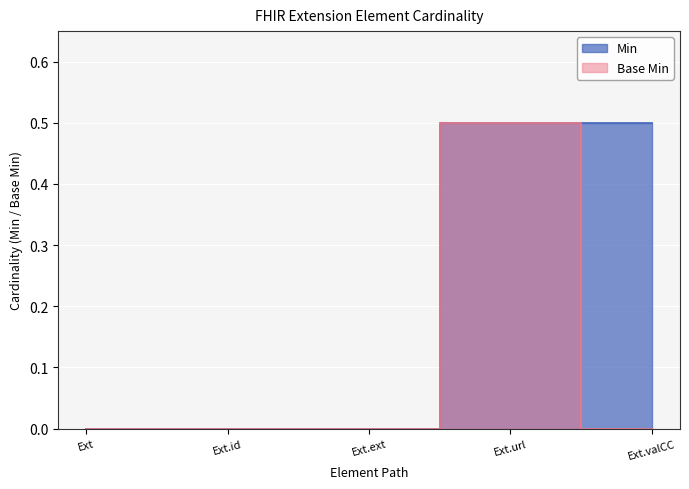

What is the sum of the Min values at Ext.valCC and Ext.id?

0.5